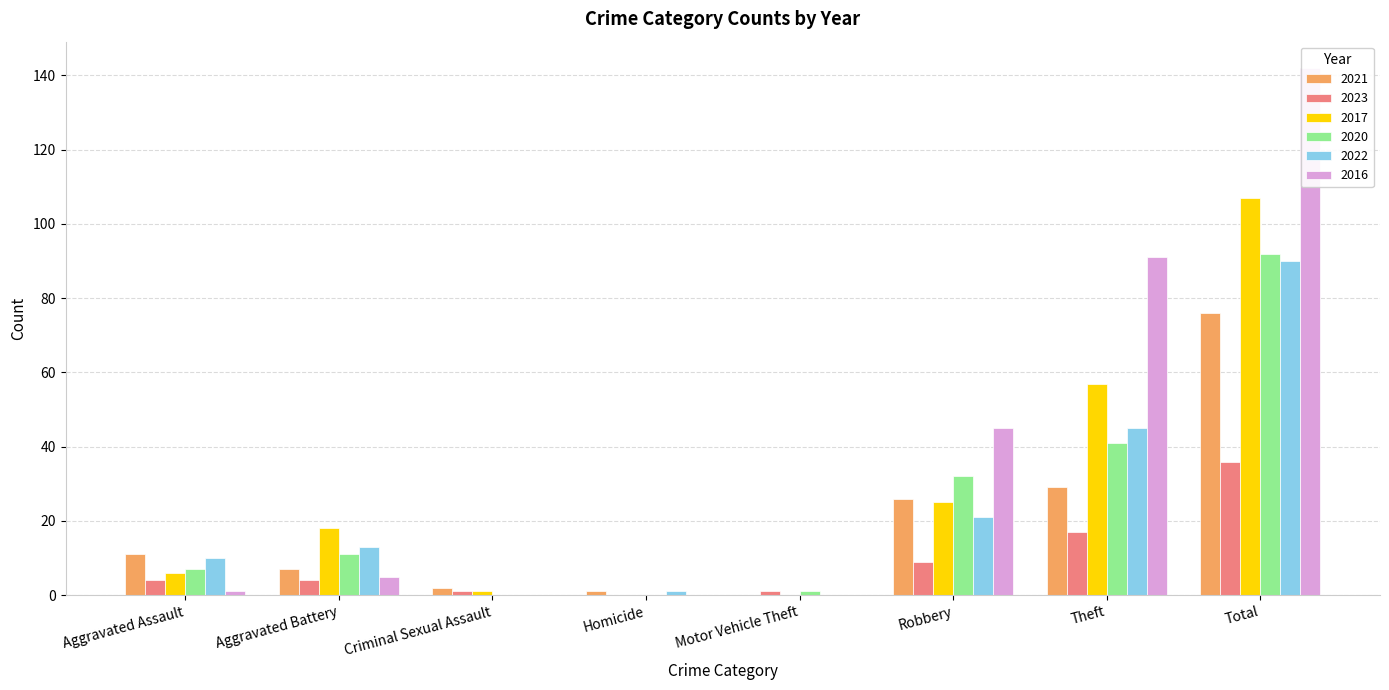

Rank the series by their maximum value, from highest to lowest.

2016, 2017, 2020, 2022, 2021, 2023